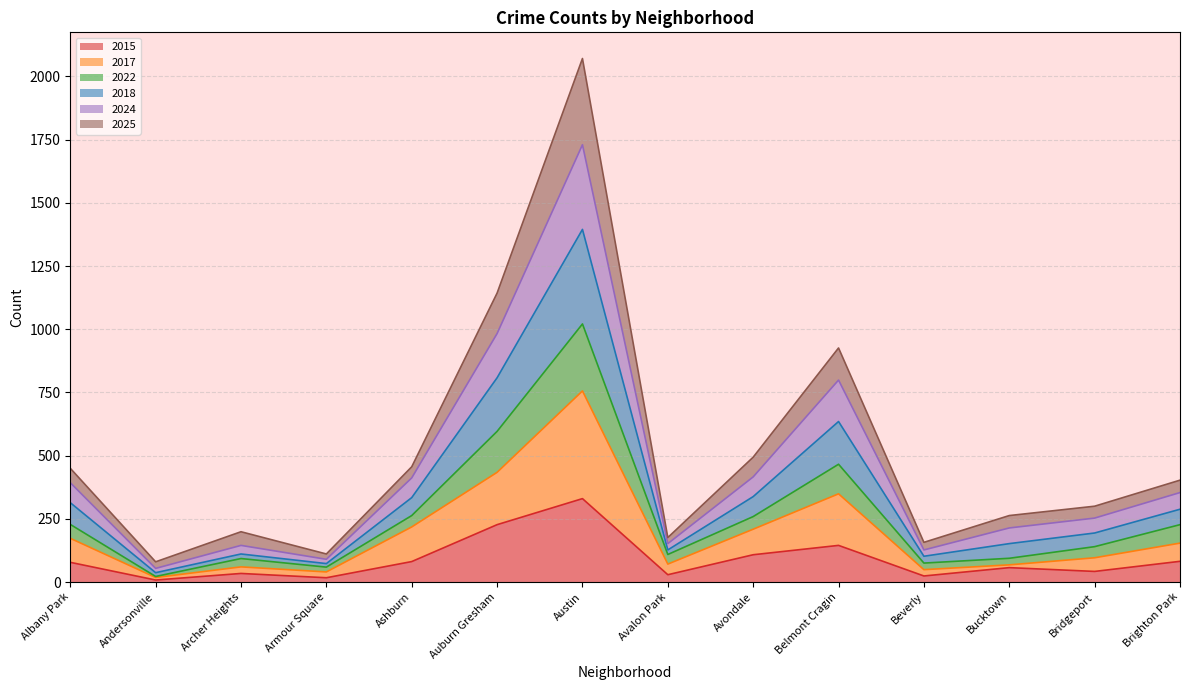

Where is the first local maximum for 2017?

Archer Heights